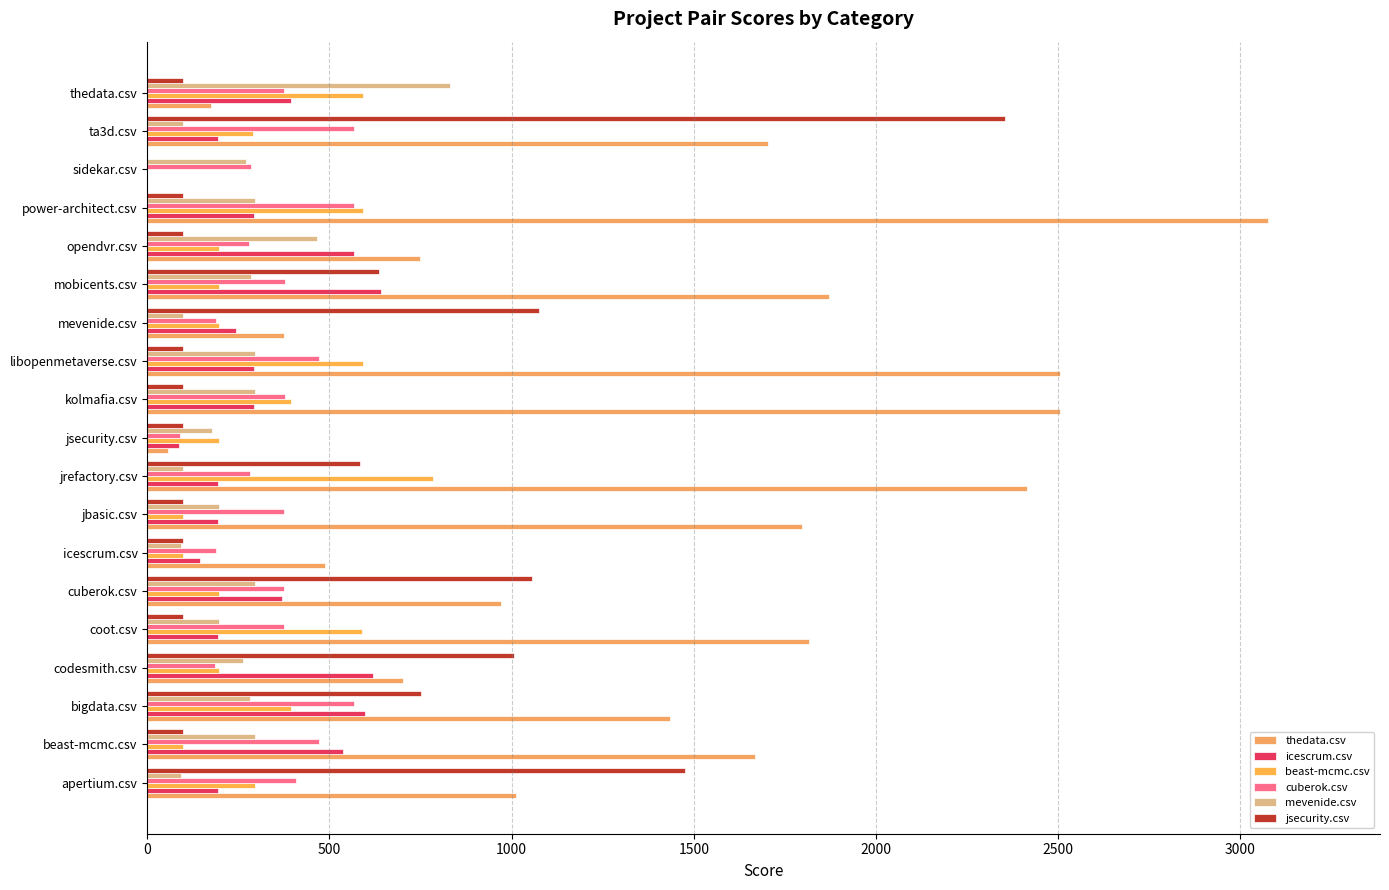

At which label does mevenide.csv reach its peak?

thedata.csv